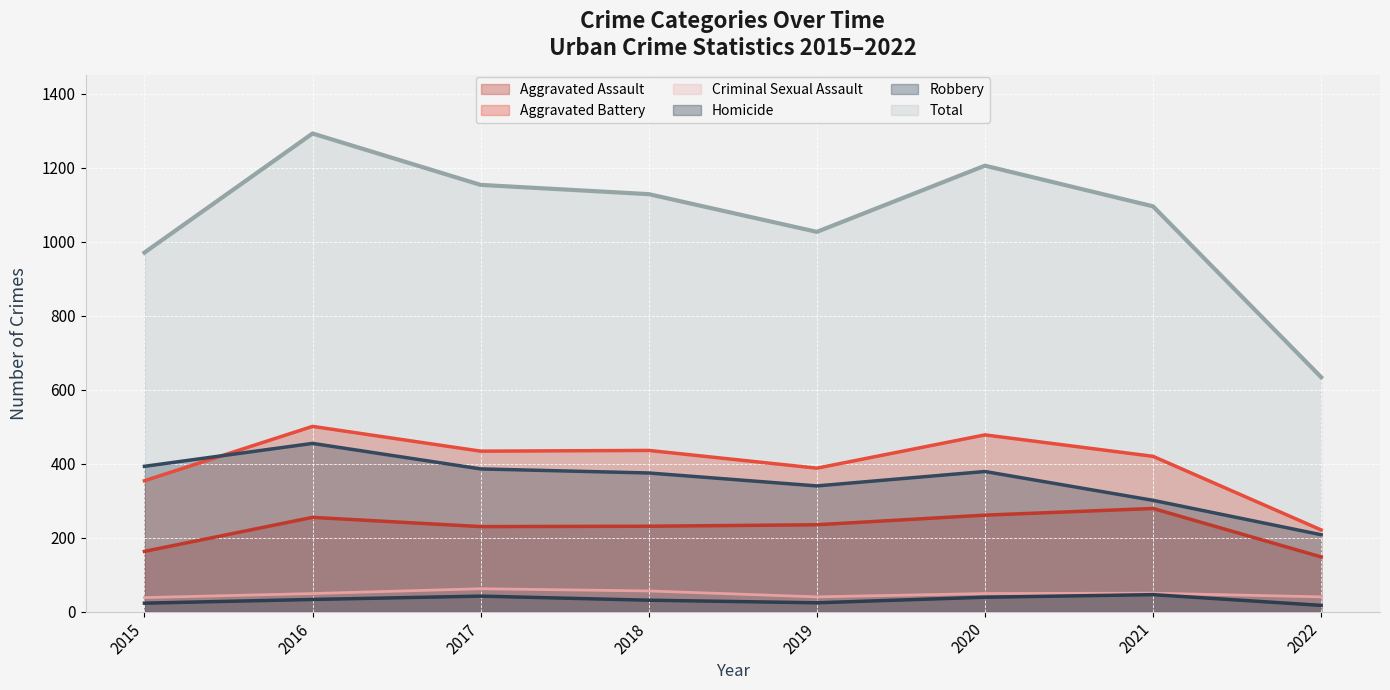

Reading left to right, list all the values displayed in this chart.

Aggravated Assault: 163	255	230	231	235	261	279	148
Aggravated Battery: 354	501	434	436	388	478	420	221
Criminal Sexual Assault: 38	49	62	56	40	49	50	40
Homicide: 23	33	42	31	24	39	46	17
Robbery: 393	455	386	375	340	379	301	208
Total: 971	1293	1154	1129	1027	1206	1096	634